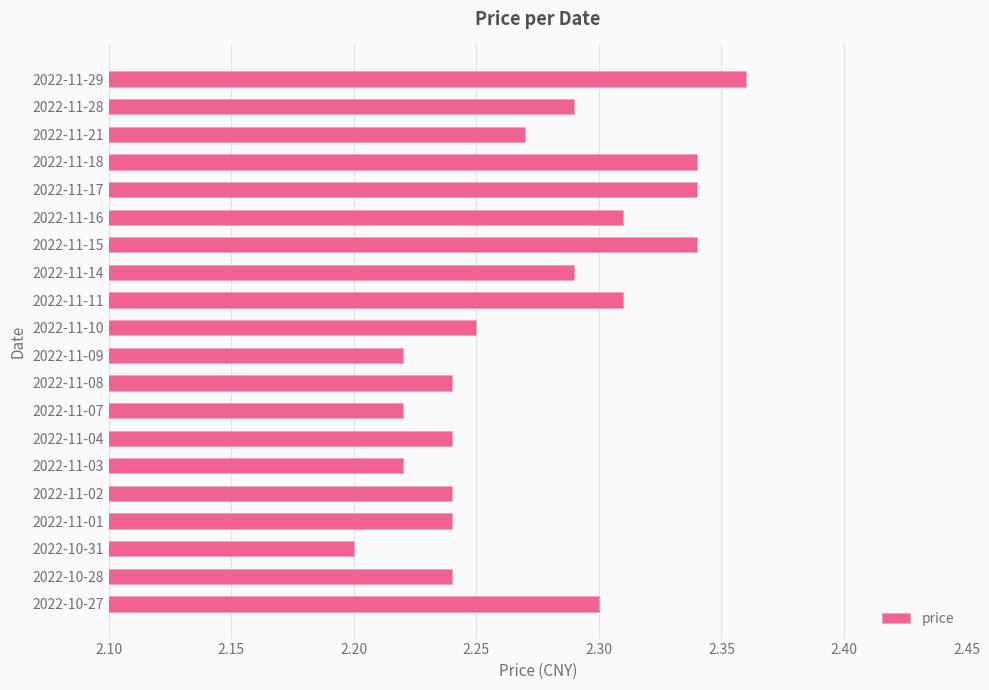

Where is the data nearest to the value 2?

2022-10-31